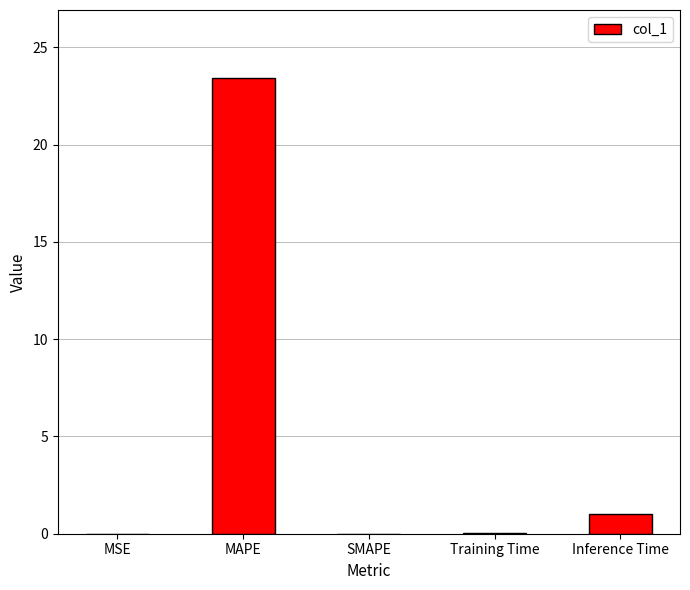

The value at SMAPE is -16.2. True or false?

False